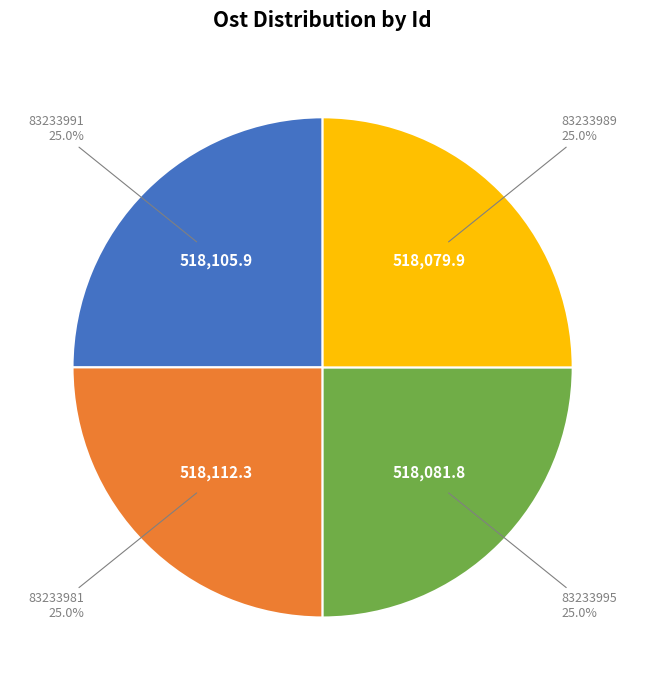

Is there any slice that represents more than half of the pie?

No